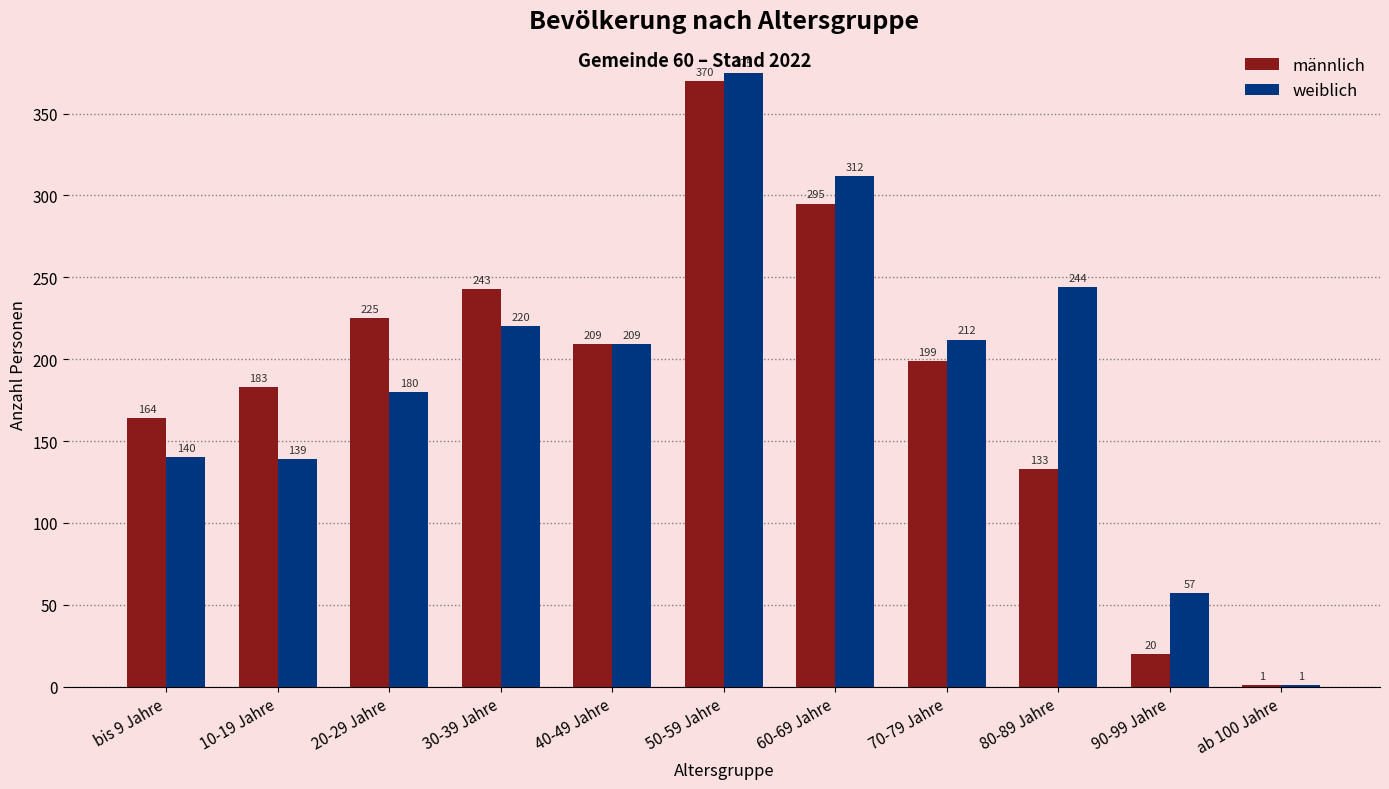

True or false: männlich has a value of 199 at 70-79 Jahre.

True